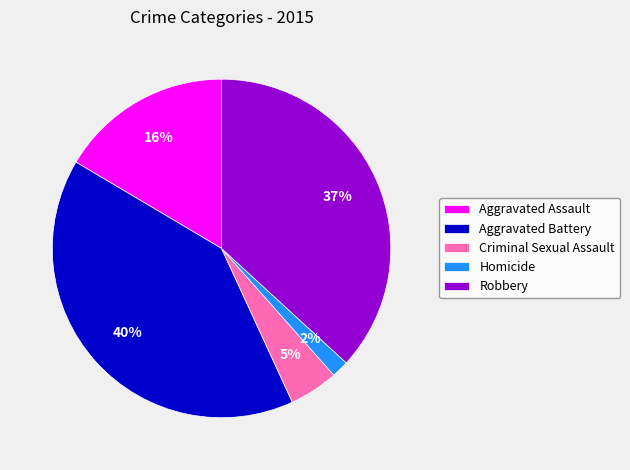

Does Robbery account for over 50% of the chart?

No